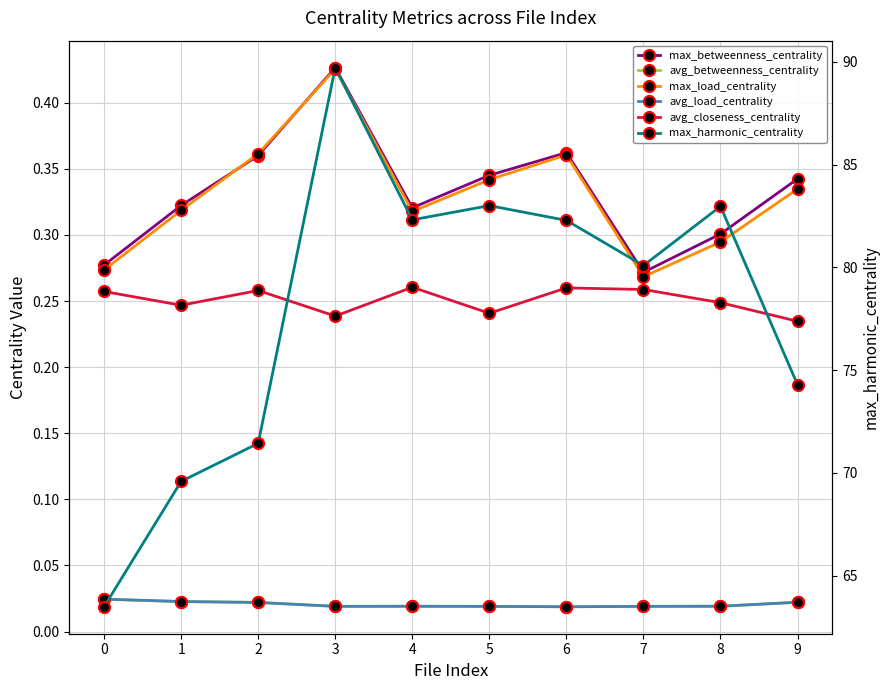

Which series has the widest spread of values?

max_harmonic_centrality